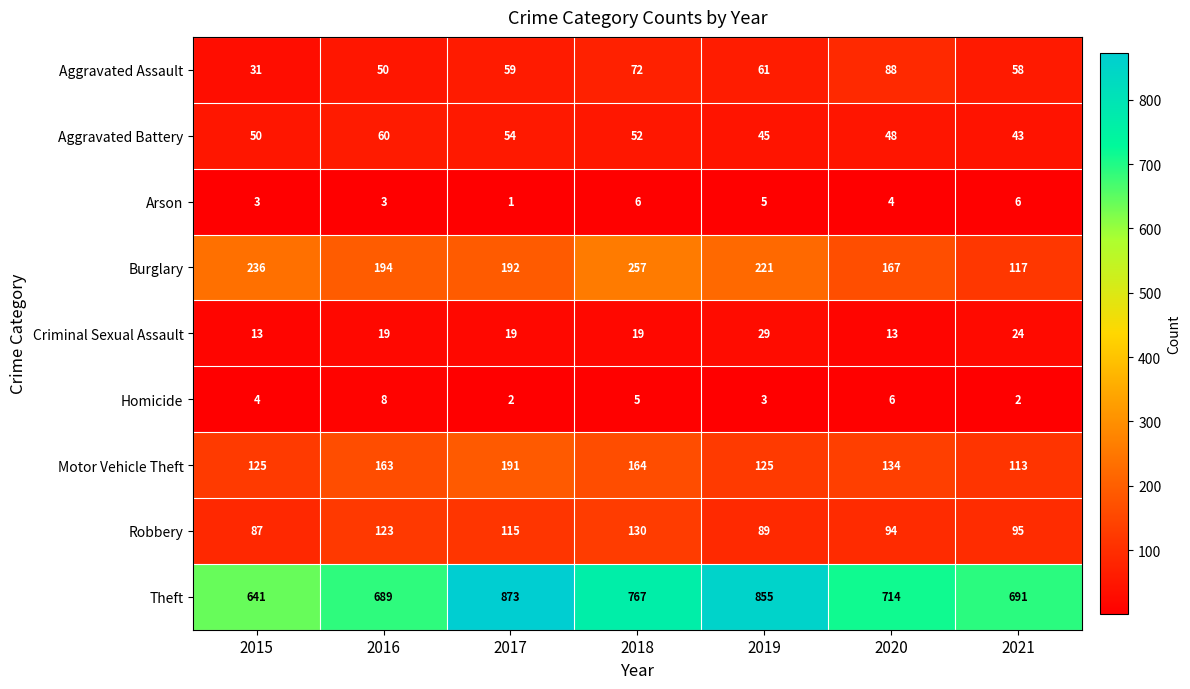

At how many categories does at least one series exceed 463?

7